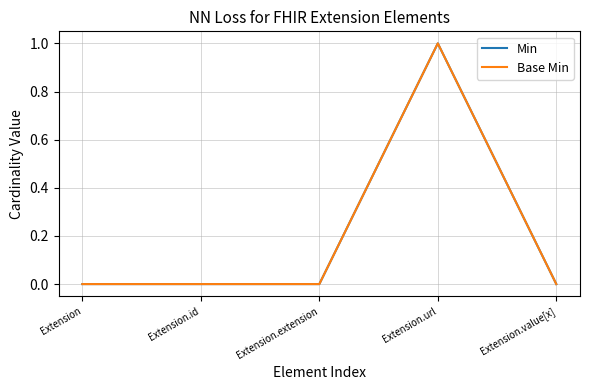

True or false: Min and Base Min cross at least once.

False